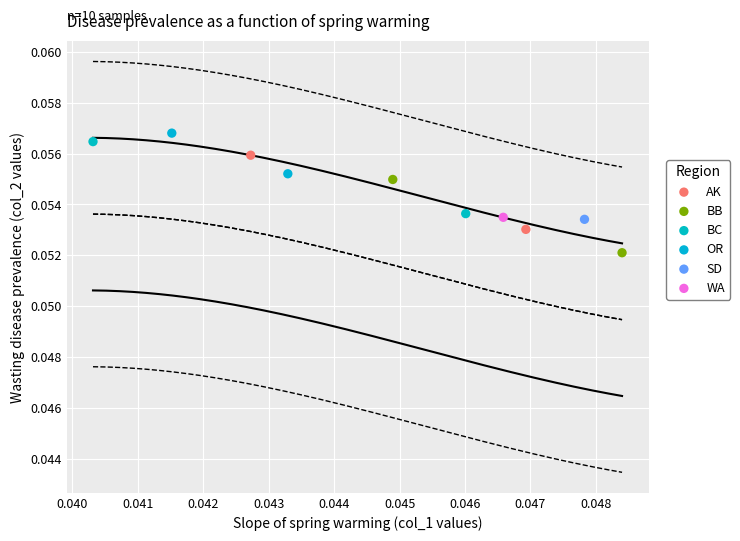

What are all the series names shown in the legend?

AK, BB, BC, OR, SD, WA